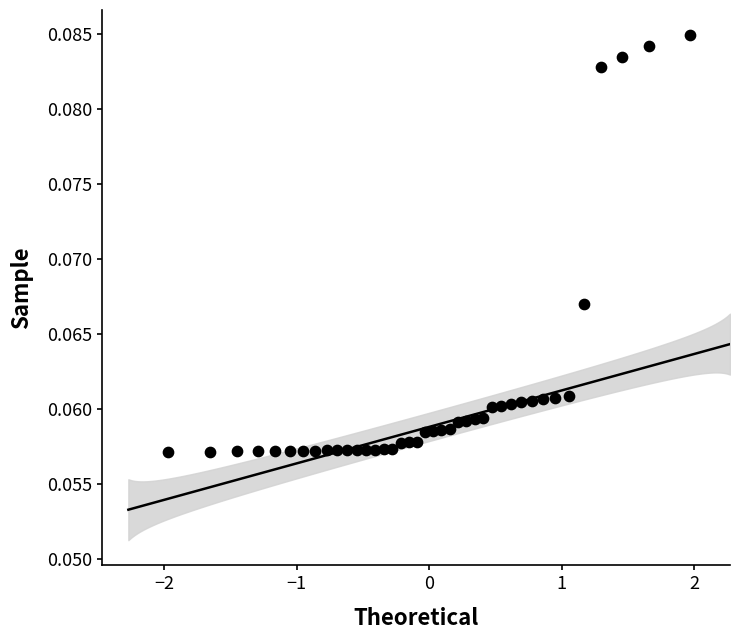

What is the range of X values (max minus min)?

3.9